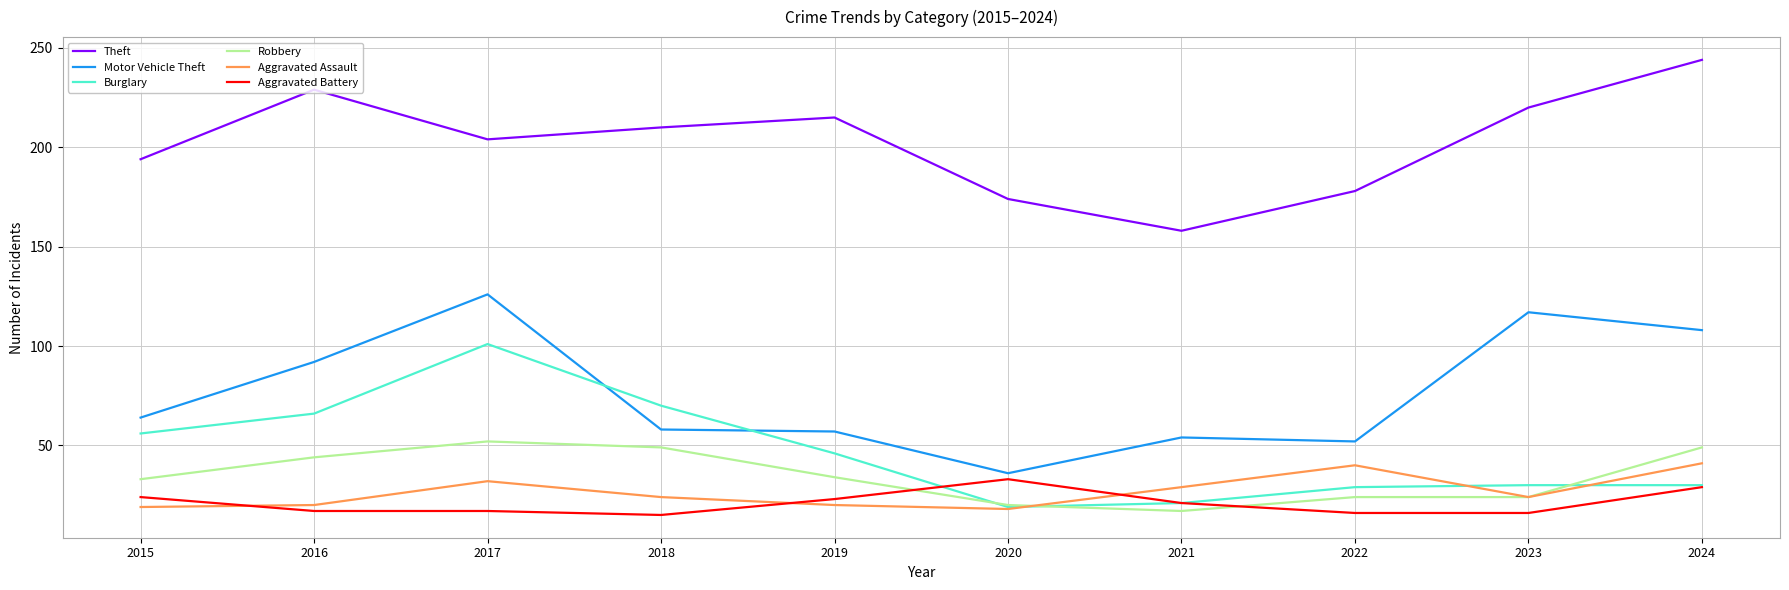

Read the Aggravated Battery value at 2021.

21